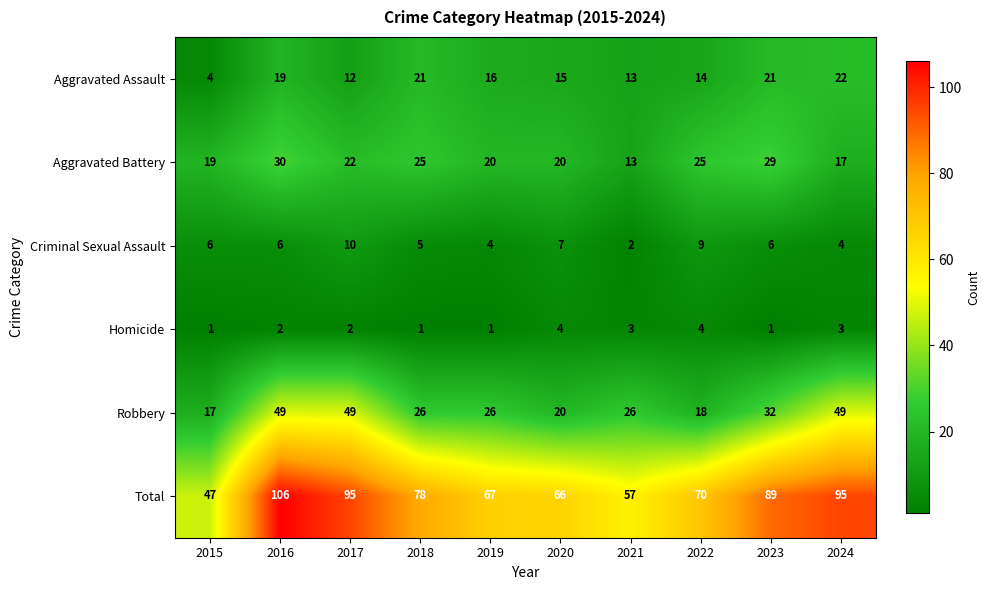

Rank the series by their maximum value, from highest to lowest.

Total, Robbery, Aggravated Battery, Aggravated Assault, Criminal Sexual Assault, Homicide